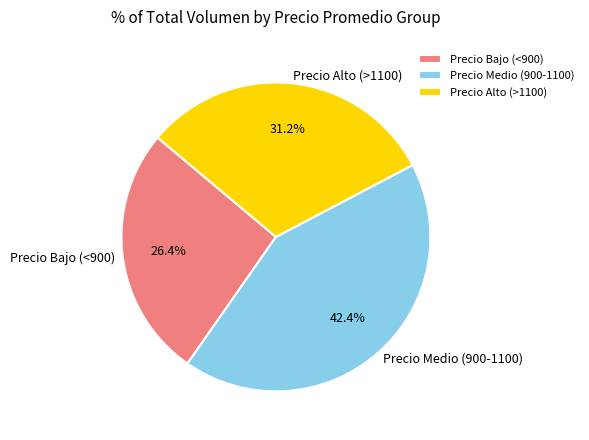

What is the ratio of the value at Precio Alto (>1100) to the value at Precio Bajo (<900)?

1.2